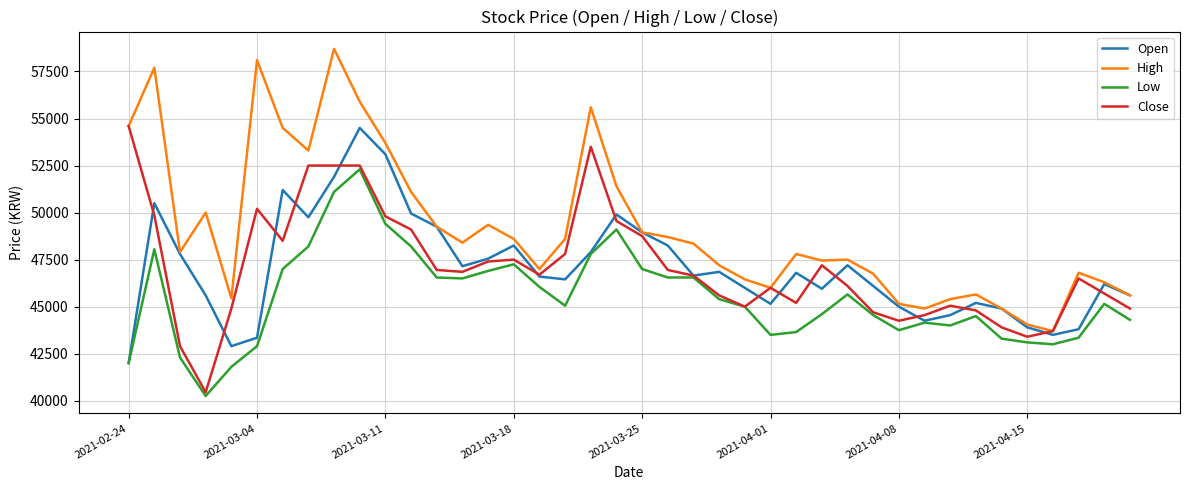

What is the maximum value for Close?

54600